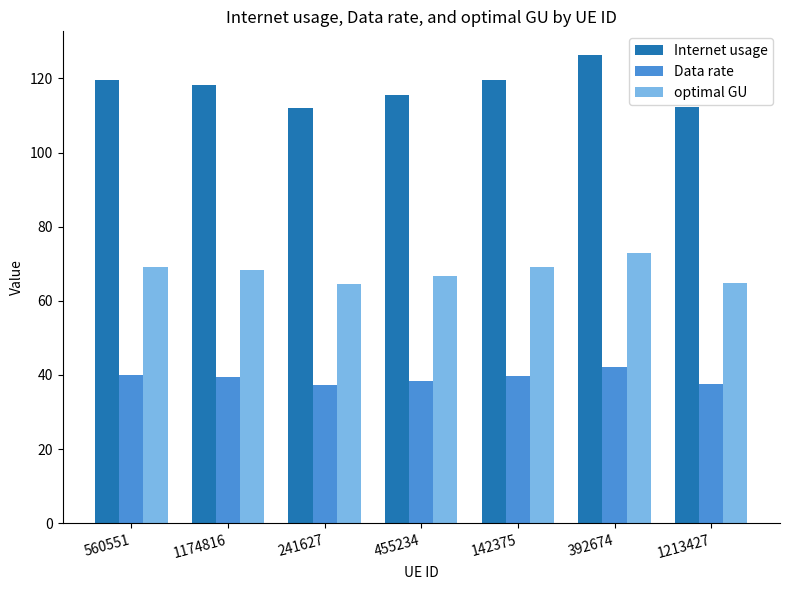

Where does the Internet usage series first go above 118?

560551